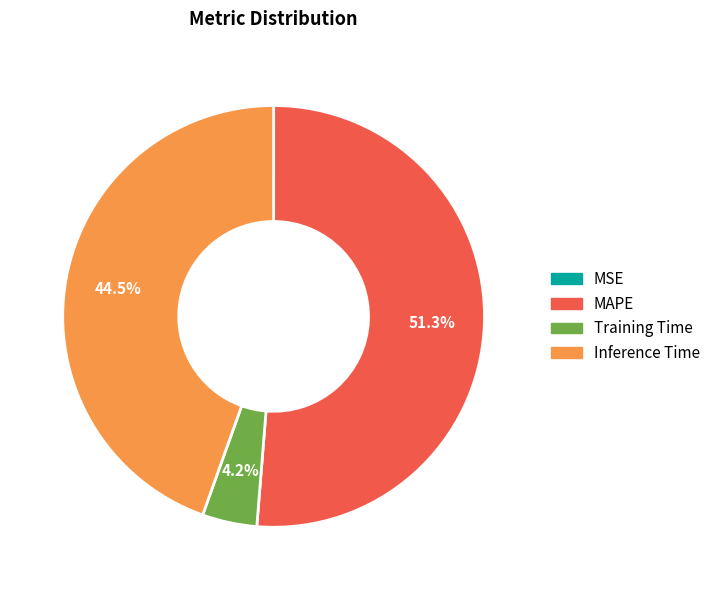

Is there any slice that represents more than half of the pie?

Yes